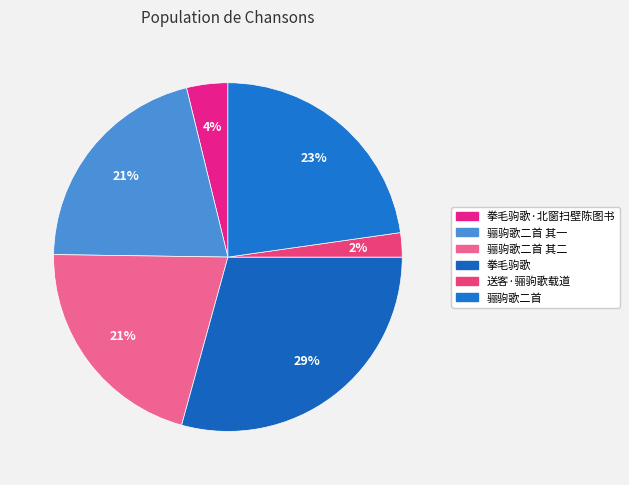

Approximately how many times larger is the value at 骊驹歌二首 其一 compared to 拳毛驹歌?

0.7